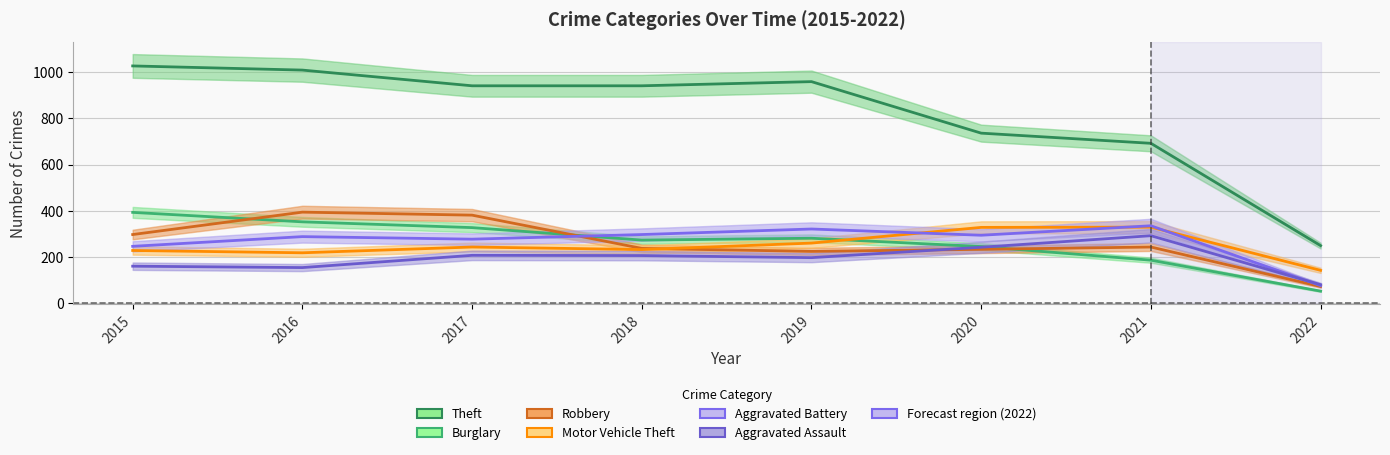

What is the value of the Aggravated Battery point at the 3rd from the left?

277